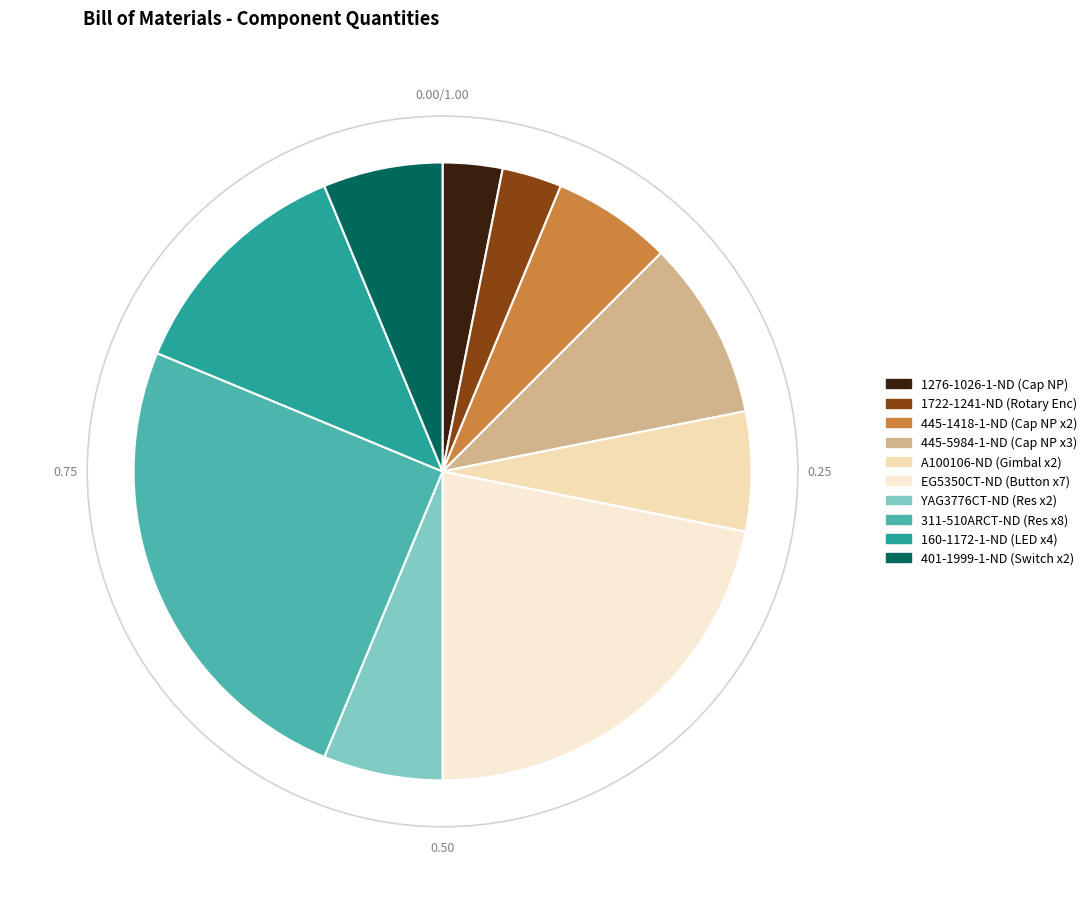

To the nearest percent, what is the difference between the largest and smallest slice percentages?

22%